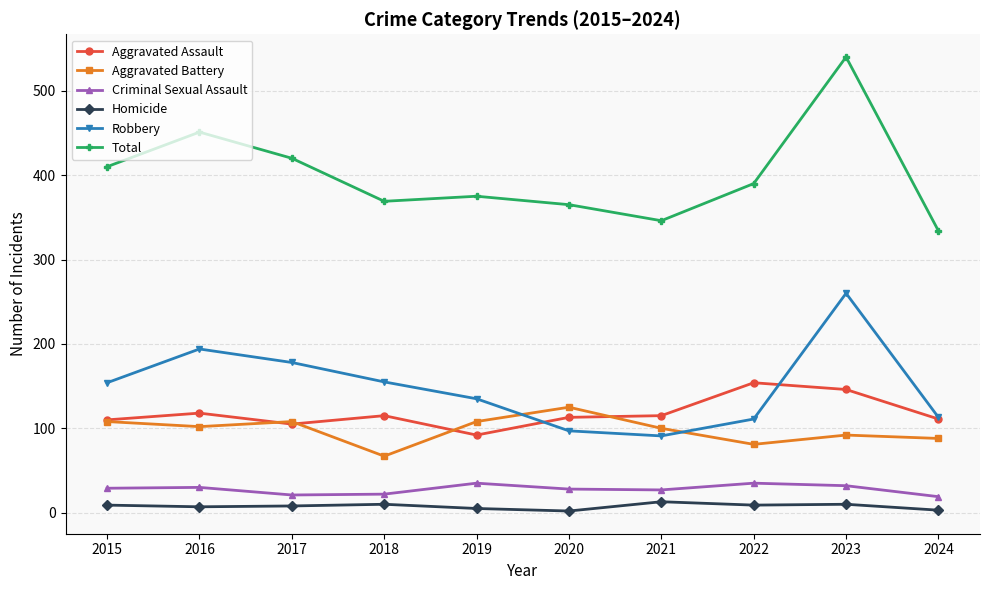

What is the sum of the Homicide values at 2015 and 2022?

18